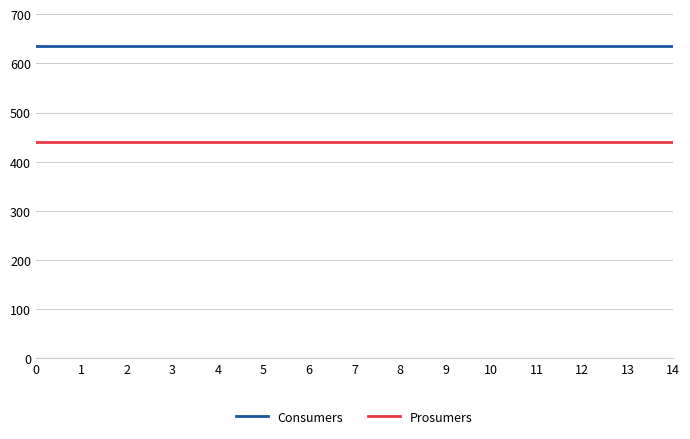

What is the maximum value shown in the chart?

635